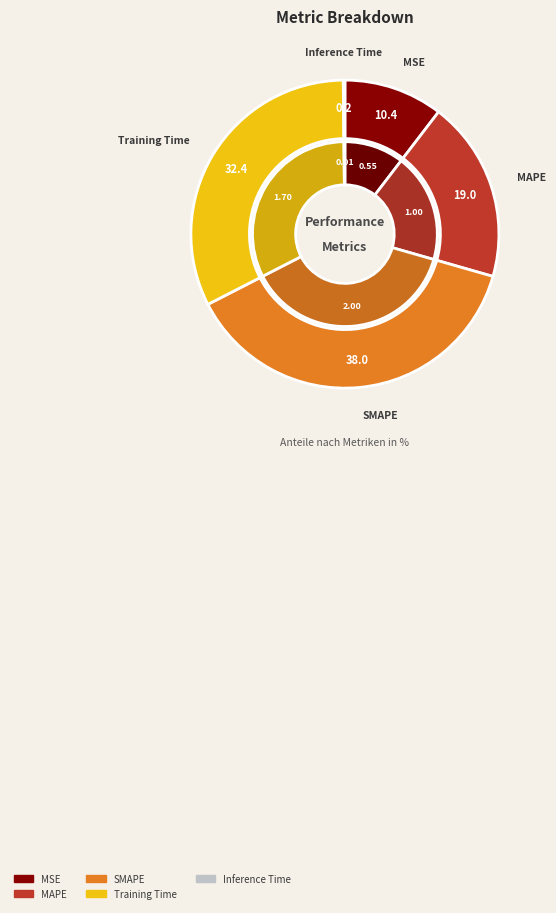

How many slices are in this pie chart?

5